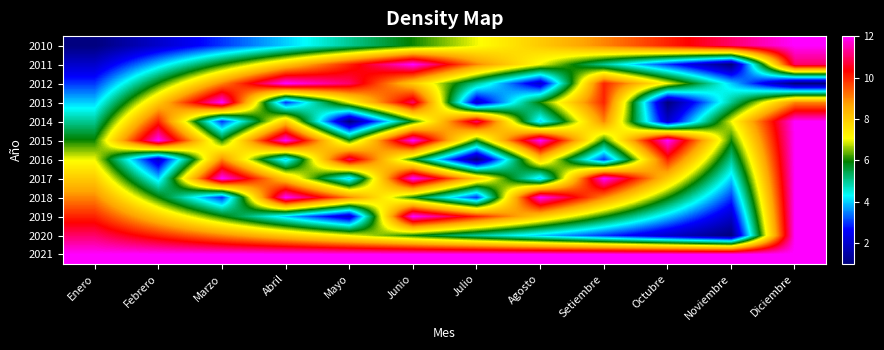

Reading left to right, list all the values displayed in this chart.

2010: Enero=1	Febrero=2	Marzo=3	Abril=4	Mayo=5	Junio=6	Julio=7	Agosto=8	Setiembre=9	Octubre=10	Noviembre=11	Diciembre=12
2011: Enero=2	Febrero=4	Marzo=6	Abril=8	Mayo=10	Junio=12	Julio=9	Agosto=7	Setiembre=5	Octubre=3	Noviembre=1	Diciembre=11
2012: Enero=3	Febrero=6	Marzo=9	Abril=12	Mayo=11	Junio=8	Julio=5	Agosto=2	Setiembre=10	Octubre=7	Noviembre=4	Diciembre=1
2013: Enero=4	Febrero=8	Marzo=12	Abril=3	Mayo=7	Junio=11	Julio=2	Agosto=6	Setiembre=10	Octubre=1	Noviembre=5	Diciembre=9
2014: Enero=5	Febrero=10	Marzo=3	Abril=8	Mayo=1	Junio=6	Julio=11	Agosto=4	Setiembre=9	Octubre=2	Noviembre=7	Diciembre=12
2015: Enero=6	Febrero=12	Marzo=6	Abril=12	Mayo=6	Junio=12	Julio=6	Agosto=12	Setiembre=6	Octubre=12	Noviembre=6	Diciembre=12
2016: Enero=7	Febrero=2	Marzo=9	Abril=4	Mayo=11	Junio=6	Julio=1	Agosto=8	Setiembre=3	Octubre=10	Noviembre=5	Diciembre=12
2017: Enero=8	Febrero=4	Marzo=12	Abril=8	Mayo=4	Junio=12	Julio=8	Agosto=4	Setiembre=12	Octubre=8	Noviembre=4	Diciembre=12
2018: Enero=9	Febrero=6	Marzo=3	Abril=12	Mayo=9	Junio=6	Julio=3	Agosto=12	Setiembre=9	Octubre=6	Noviembre=3	Diciembre=12
2019: Enero=10	Febrero=8	Marzo=6	Abril=4	Mayo=2	Junio=12	Julio=10	Agosto=8	Setiembre=6	Octubre=4	Noviembre=2	Diciembre=12
2020: Enero=11	Febrero=10	Marzo=9	Abril=8	Mayo=7	Junio=6	Julio=5	Agosto=4	Setiembre=3	Octubre=2	Noviembre=1	Diciembre=12
2021: Enero=12	Febrero=12	Marzo=12	Abril=12	Mayo=12	Junio=12	Julio=12	Agosto=12	Setiembre=12	Octubre=12	Noviembre=12	Diciembre=12